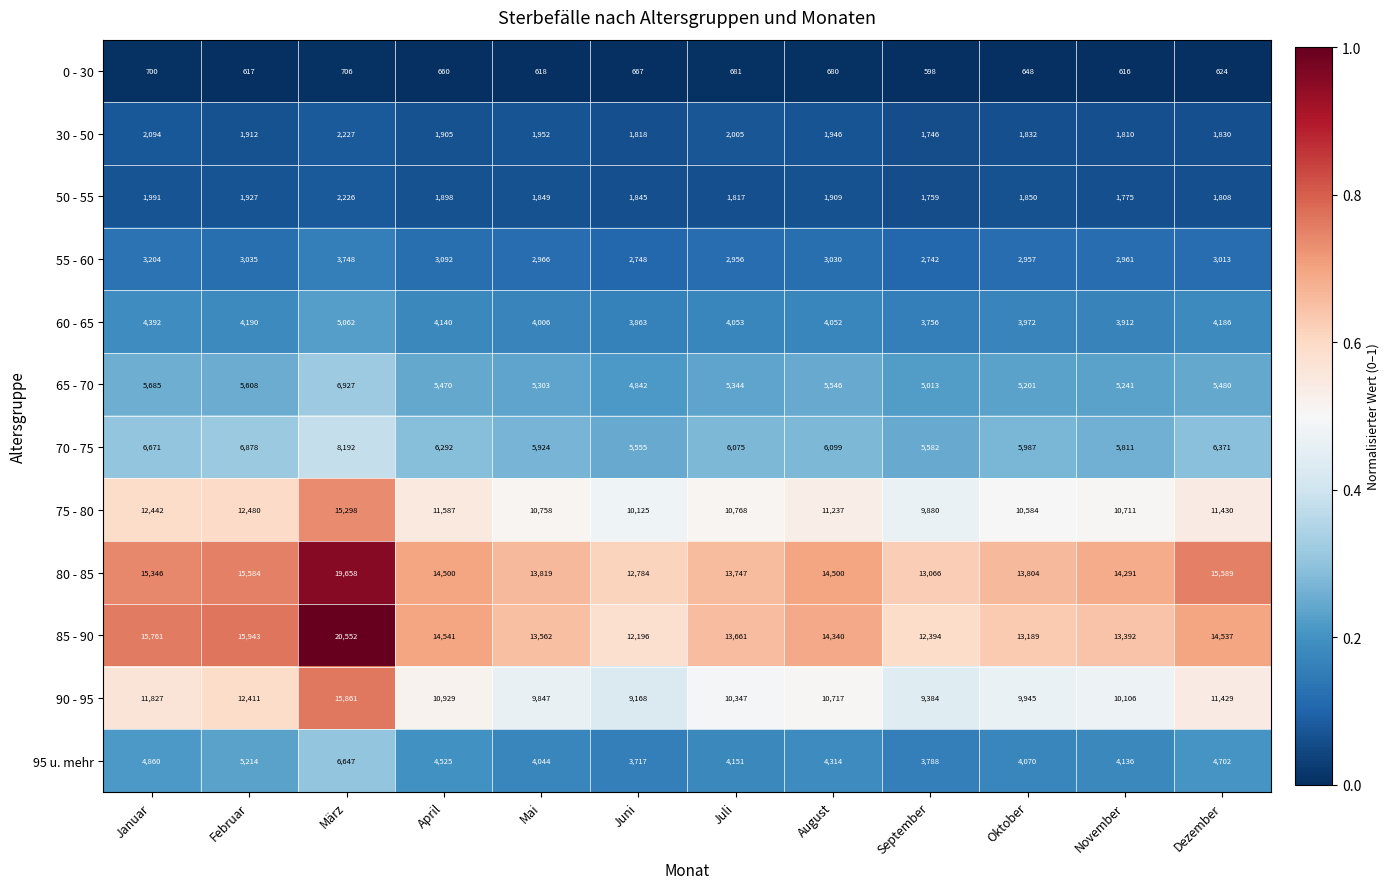

What is the total value across all series at November?

74762